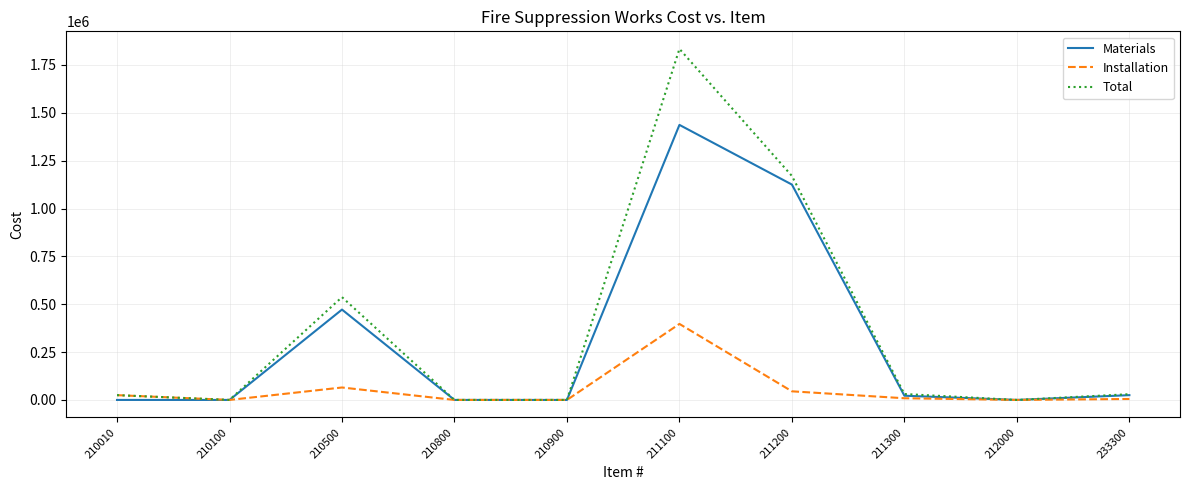

What is the difference between the second highest and second lowest values in the Total series?

1170000